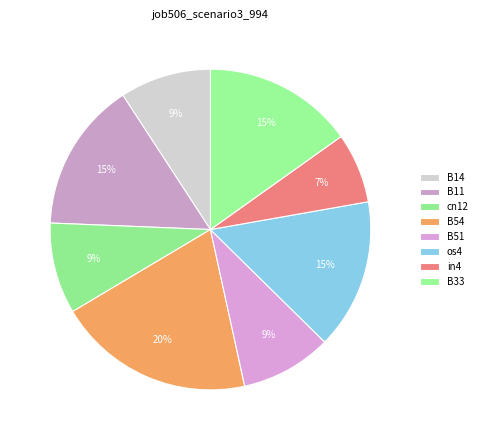

Count the number of slices in the pie.

8